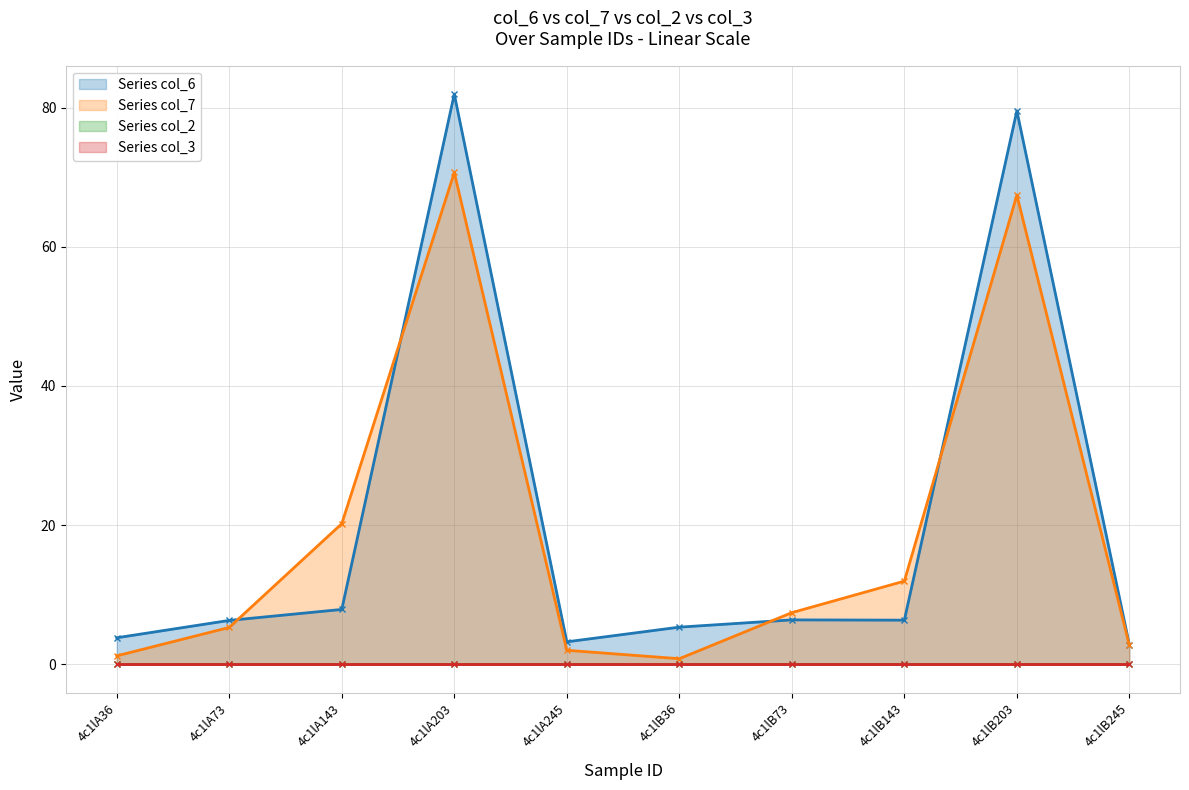

True or false: col_7 has more than 2 interior local peaks.

False